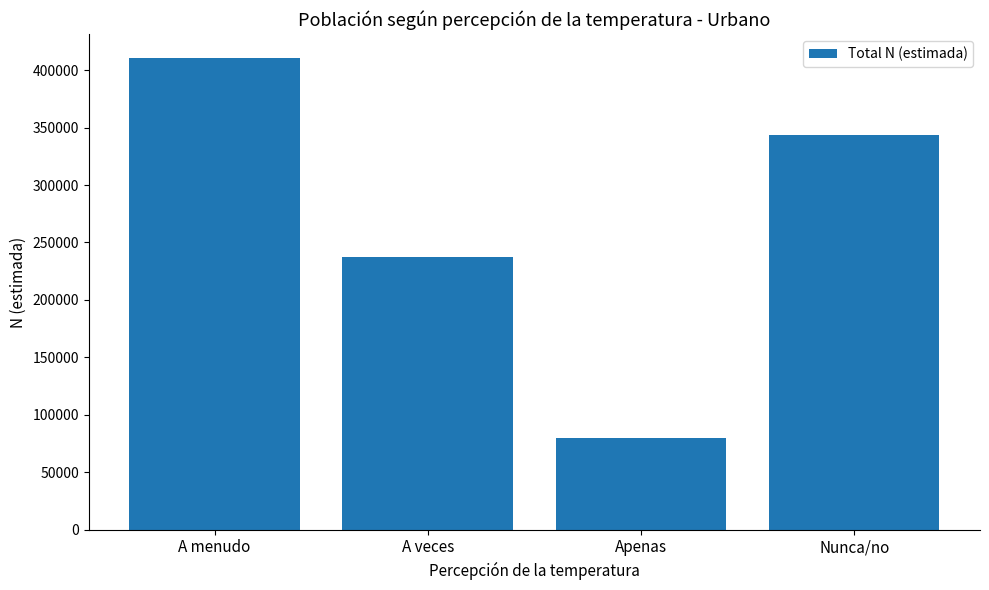

List the labels in order of value, largest first.

A menudo, Nunca/no, A veces, Apenas